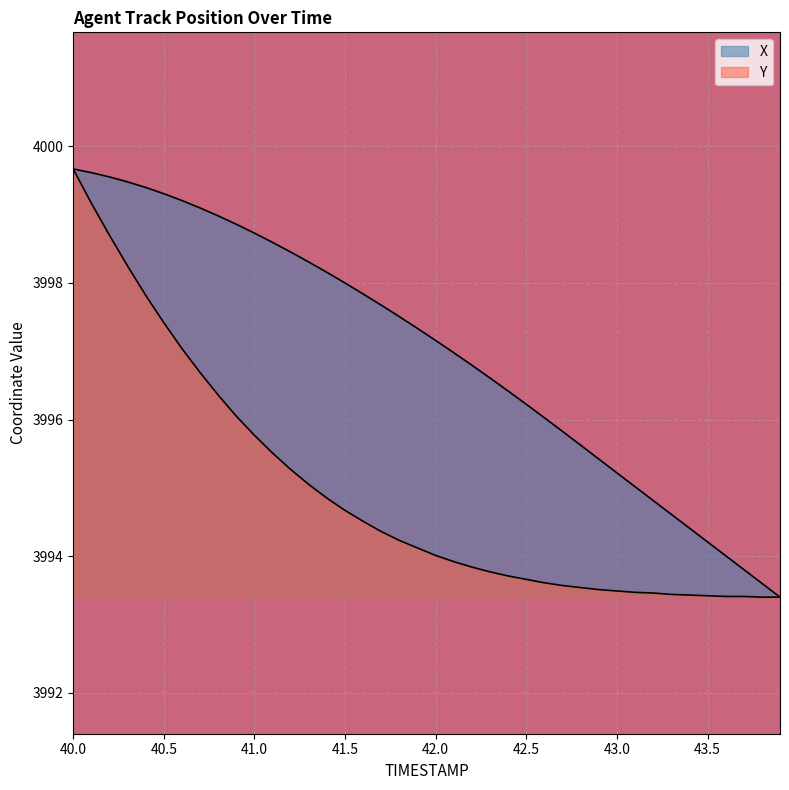

At which label is Y closest to 3996?

40.9